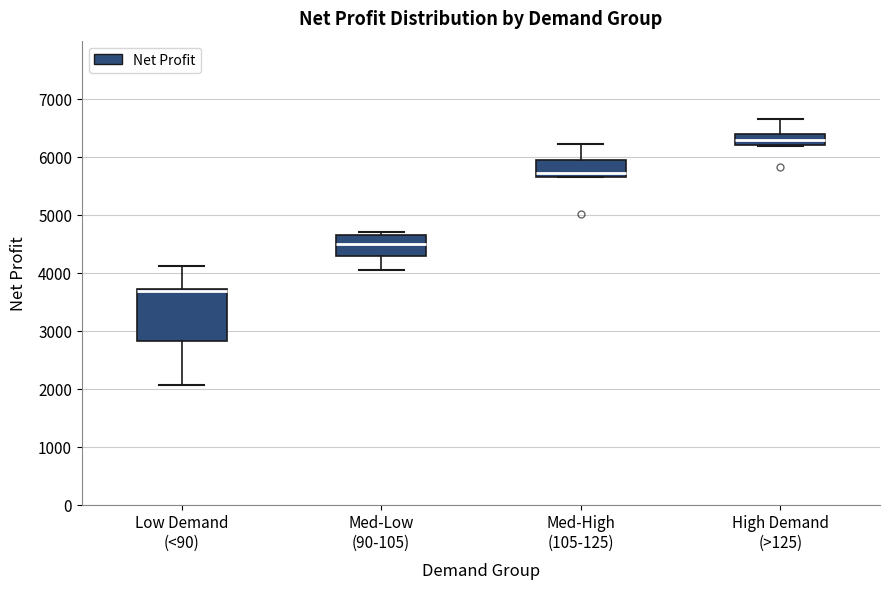

Reading left to right, transcribe this box plot: for each box, give where its median line is, the range the box spans, and where its two whiskers end, as read against the y-axis. The values are not printed on the chart, so give them approximately, as read against the axis.

Low Demand (<90): median 3700 (just below the box's upper edge), box 2800 to 3700, whiskers 2100 to 4100
Med-Low (90-105): median 4500, box 4300 to 4700, whiskers 4000 to 4700 (just above the box's upper edge)
Med-High (105-125): median 5700 (just above the box's lower edge), box 5700 to 5900, whiskers 5700 to 6200
High Demand (>125): median 6300, box 6200 to 6400, whiskers 6200 to 6600